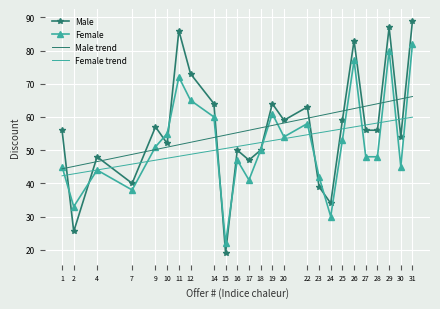

How many values in the Female trend series exceed 52?

13